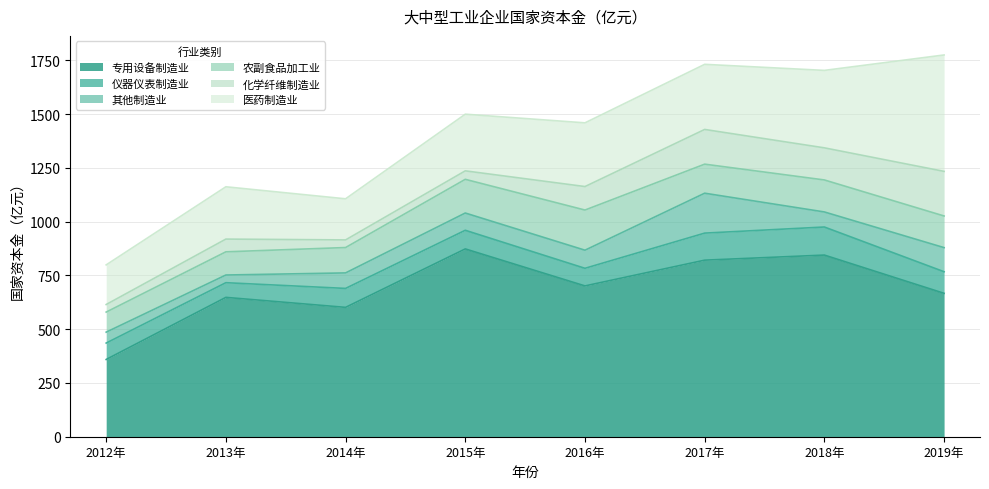

What is the difference between the 专用设备制造业 values at 2017年 and 2014年?

219.6